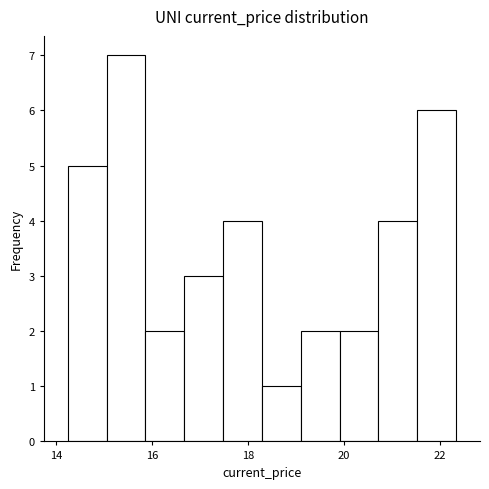

What is the height of the bar covering 19.2 to 20.0 on the x-axis? Neither the bar edges nor the heights are printed on the chart, so give them approximately, as read against the axes.

2